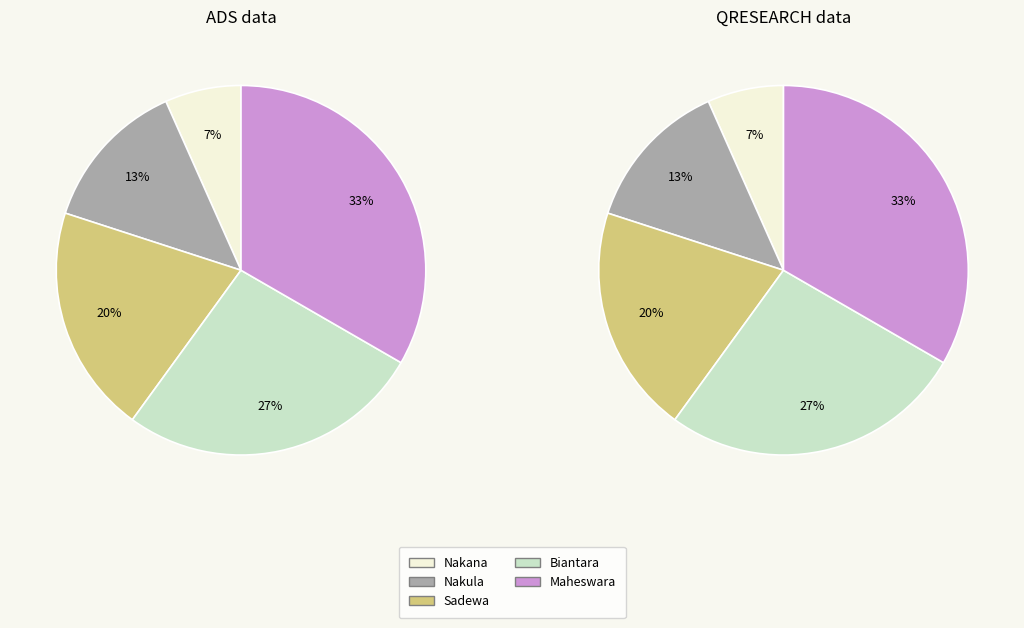

What portion of the pie excludes Sadewa?

80.0%